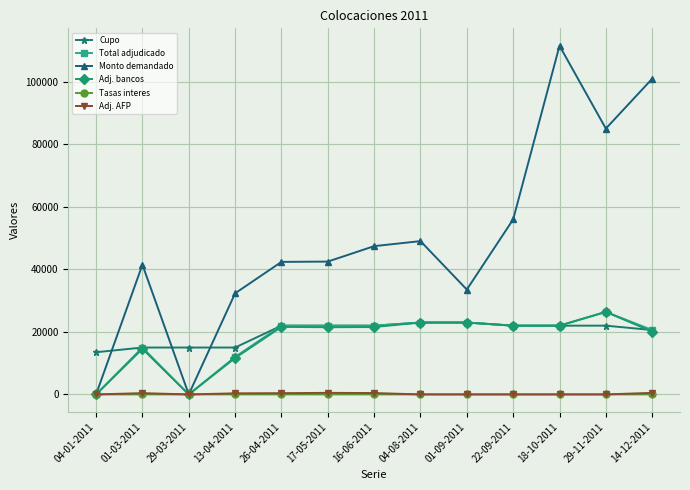

Where is the first local minimum for Adj. bancos?

29-03-2011